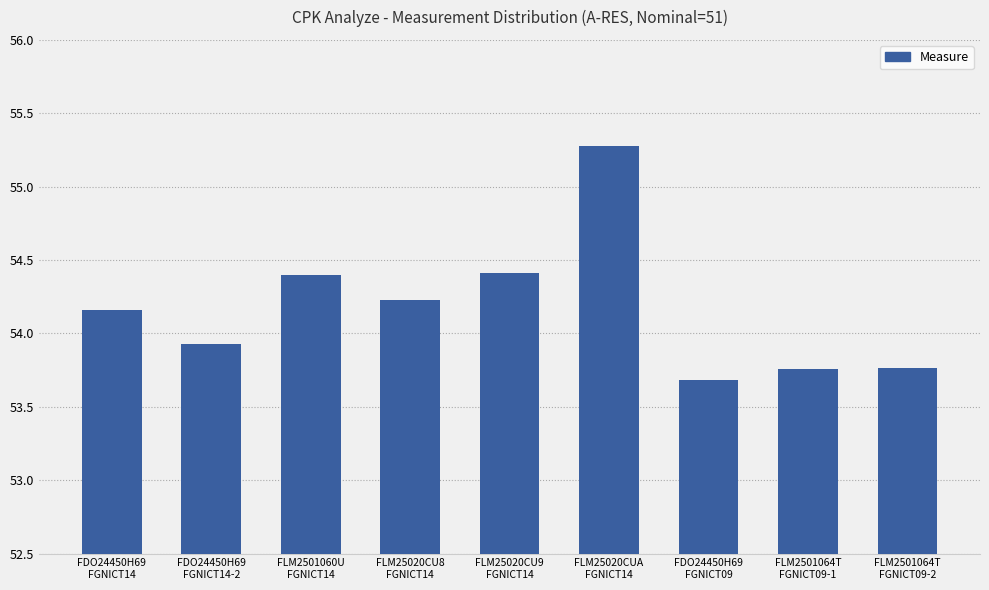

True or false: the data shows 53.8 at FLM2501064T
FGNICT09-2.

True